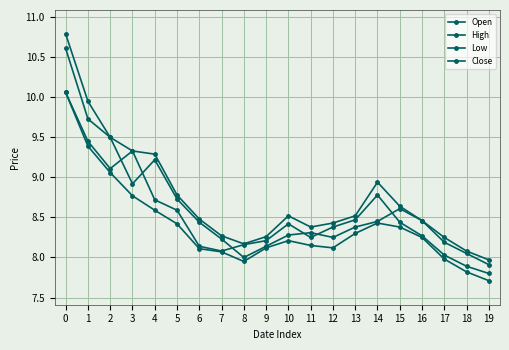

What is the total value across all series at 16?

33.4